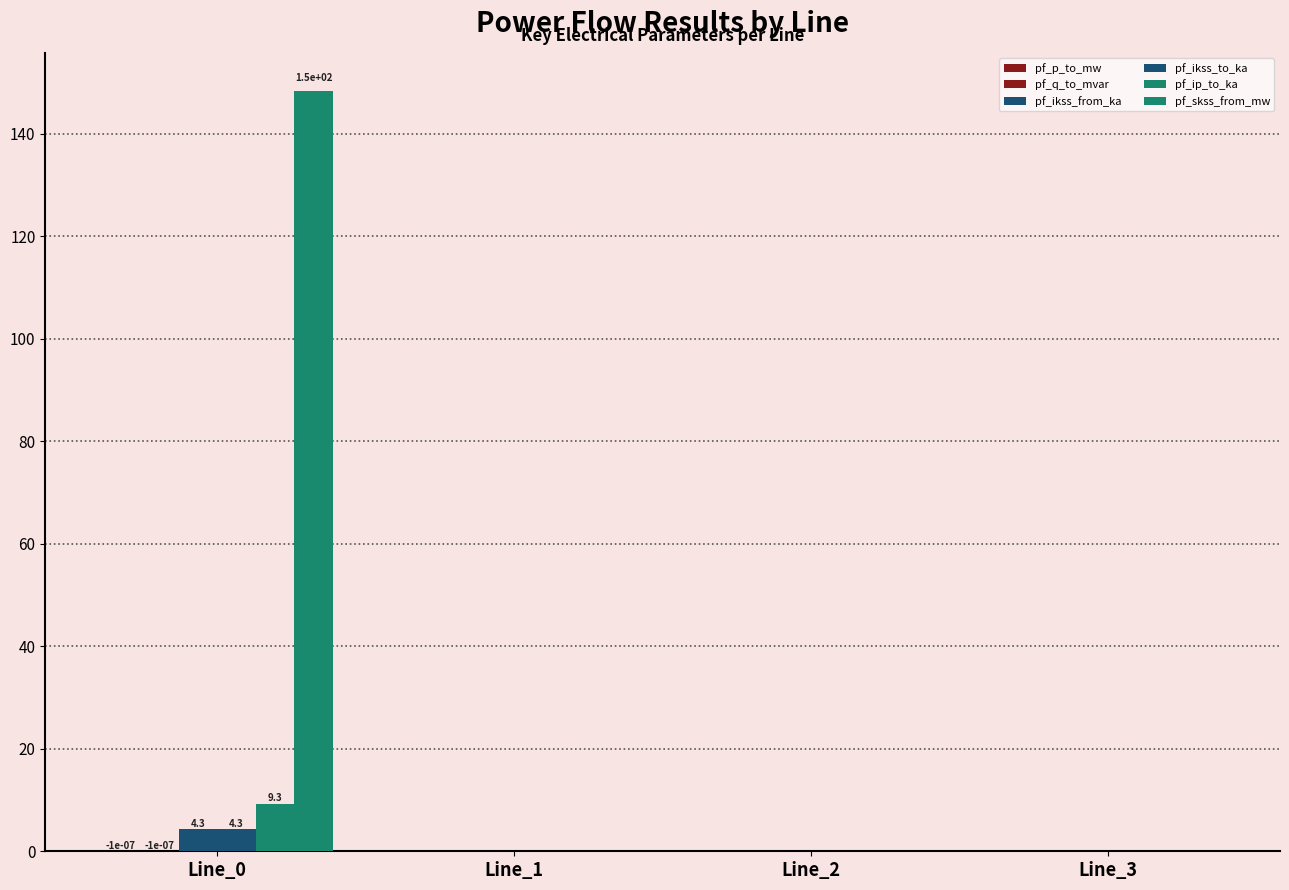

How many distinct data groups are displayed?

6